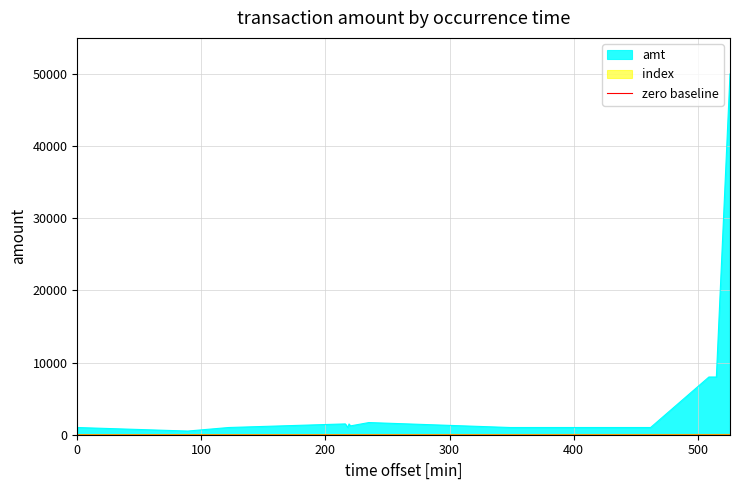

Does the chart have visible grid lines?

Yes